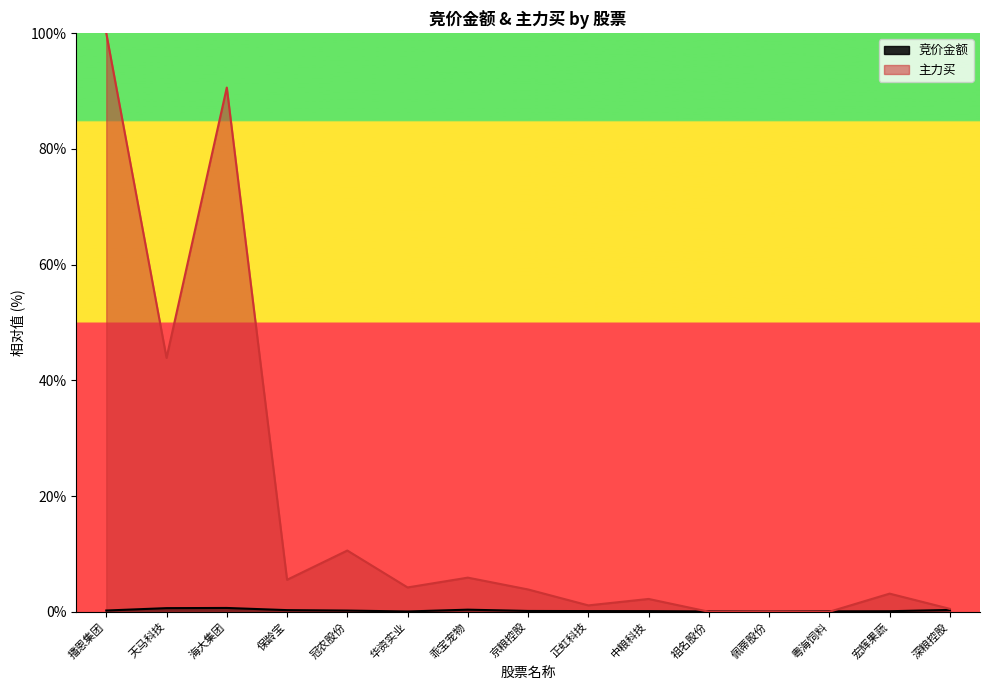

What is the spread (max minus min) of values at 海大集团?

90.0